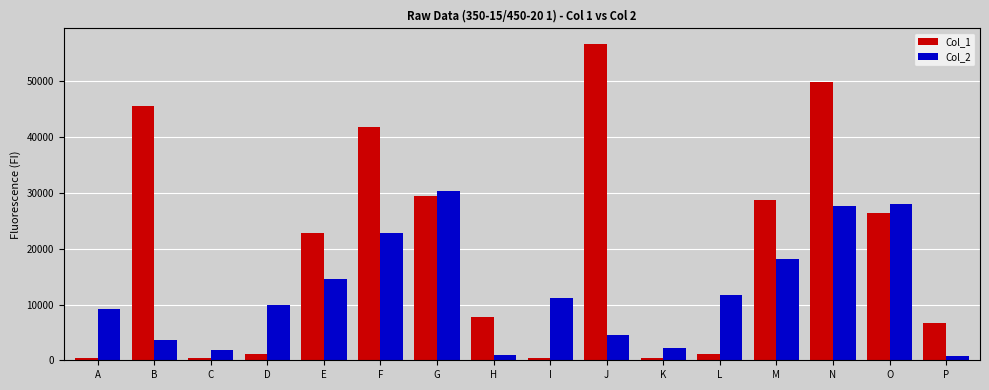

What is the sum of all Col_2 values?

197637